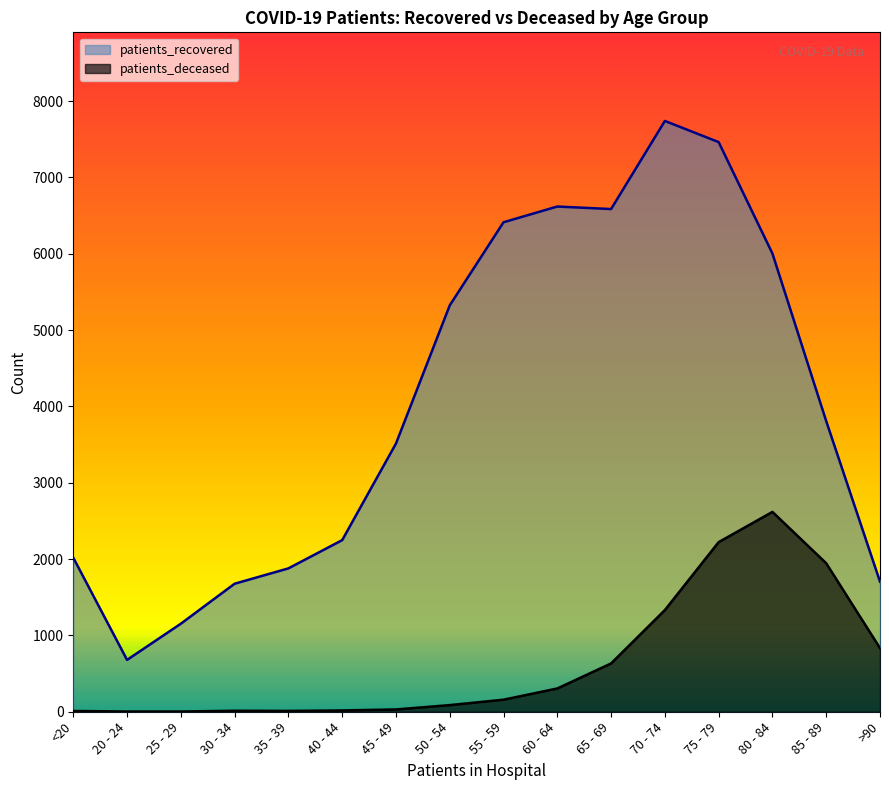

What is the difference between the patients_deceased values at 85 - 89 and 65 - 69?

1312